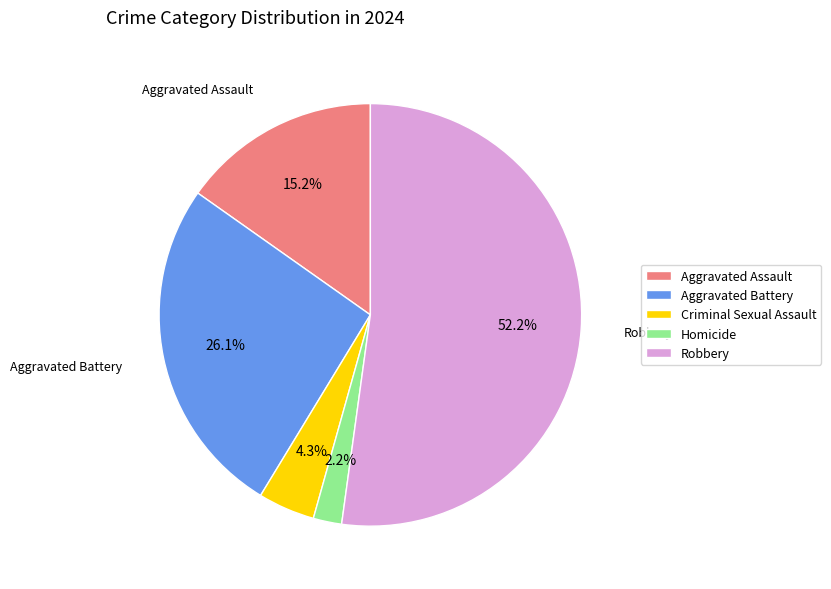

Rank the categories by value from highest to lowest.

Robbery, Aggravated Battery, Aggravated Assault, Criminal Sexual Assault, Homicide